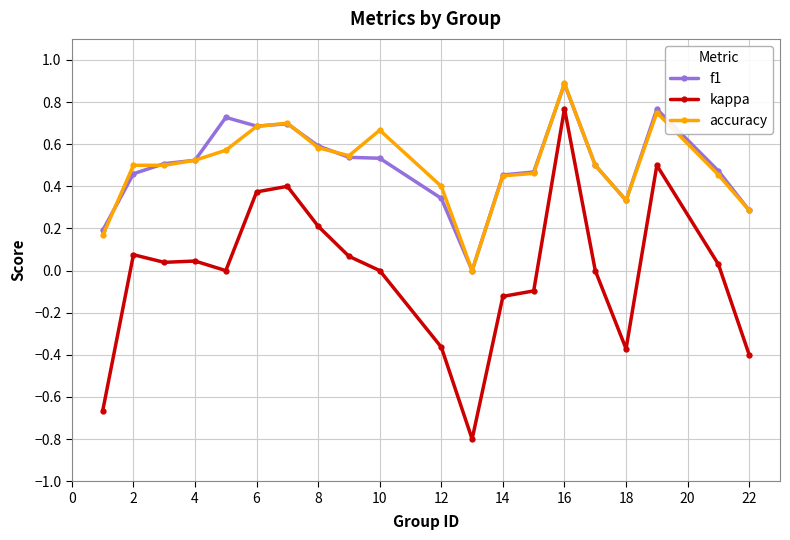

What is the highest value of the accuracy series?

0.9